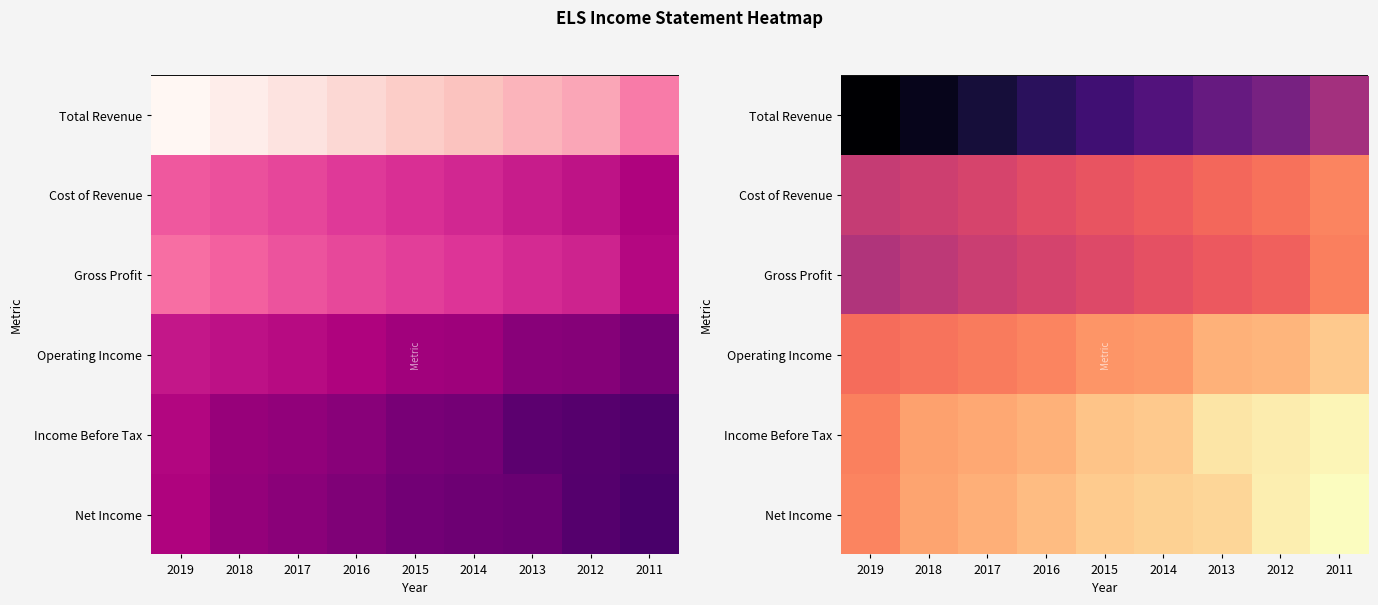

How many values in the Net Income series exceed 130100?

4